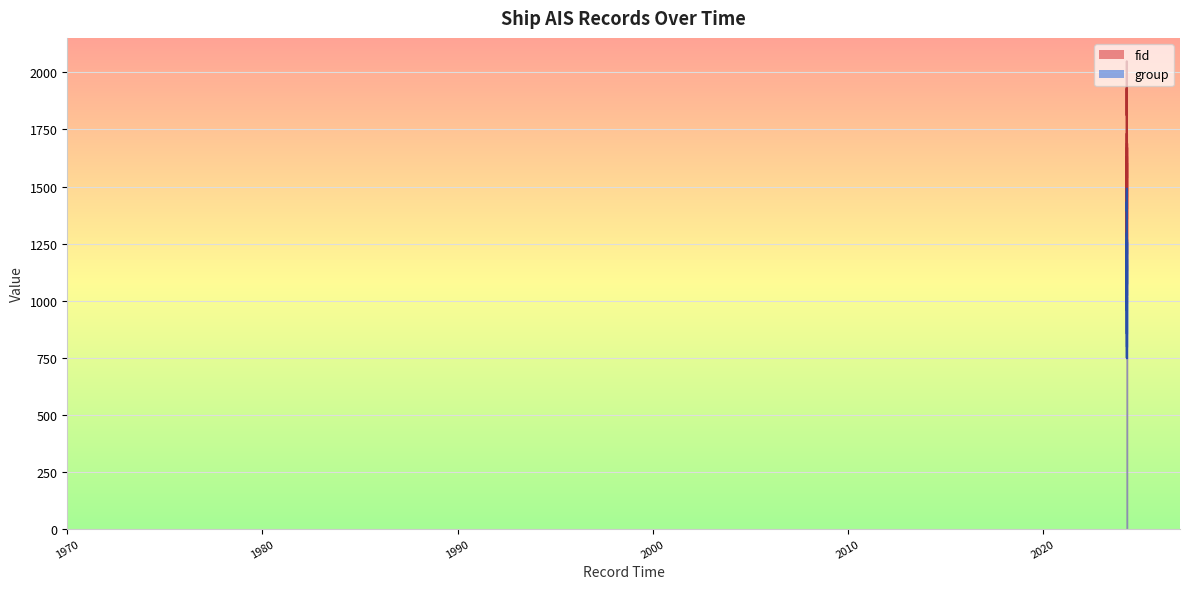

What is the spread (max minus min) of values at 2024-04-19 05:36:38?

498